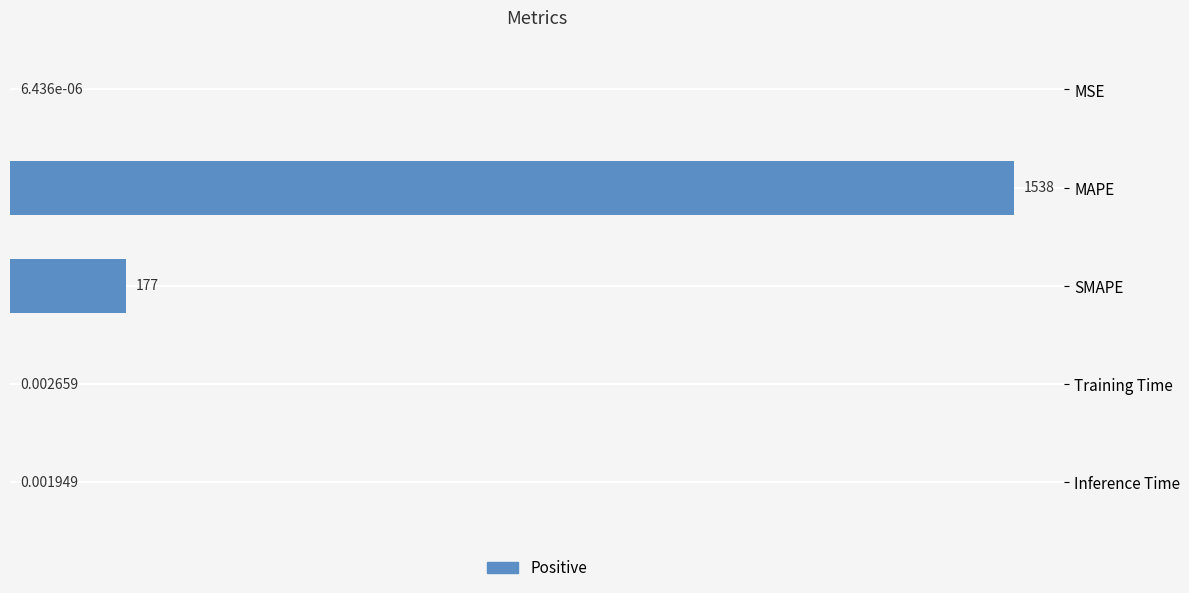

What is the change in value from SMAPE to Training Time?

-177.0